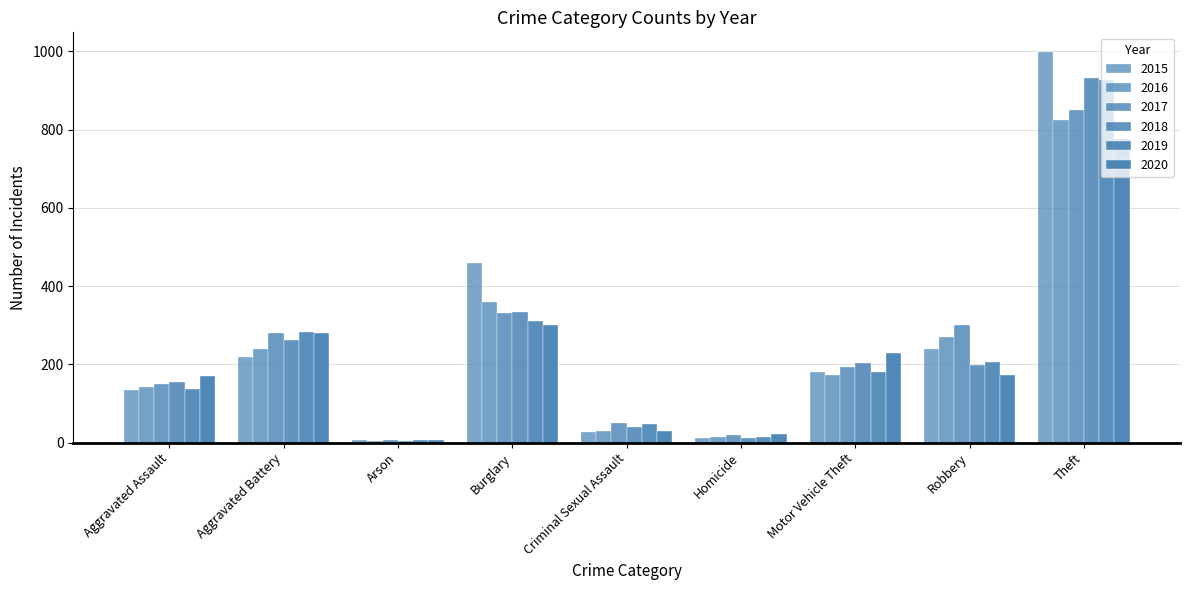

What is the label of the 1st bar from the left?

Aggravated Assault